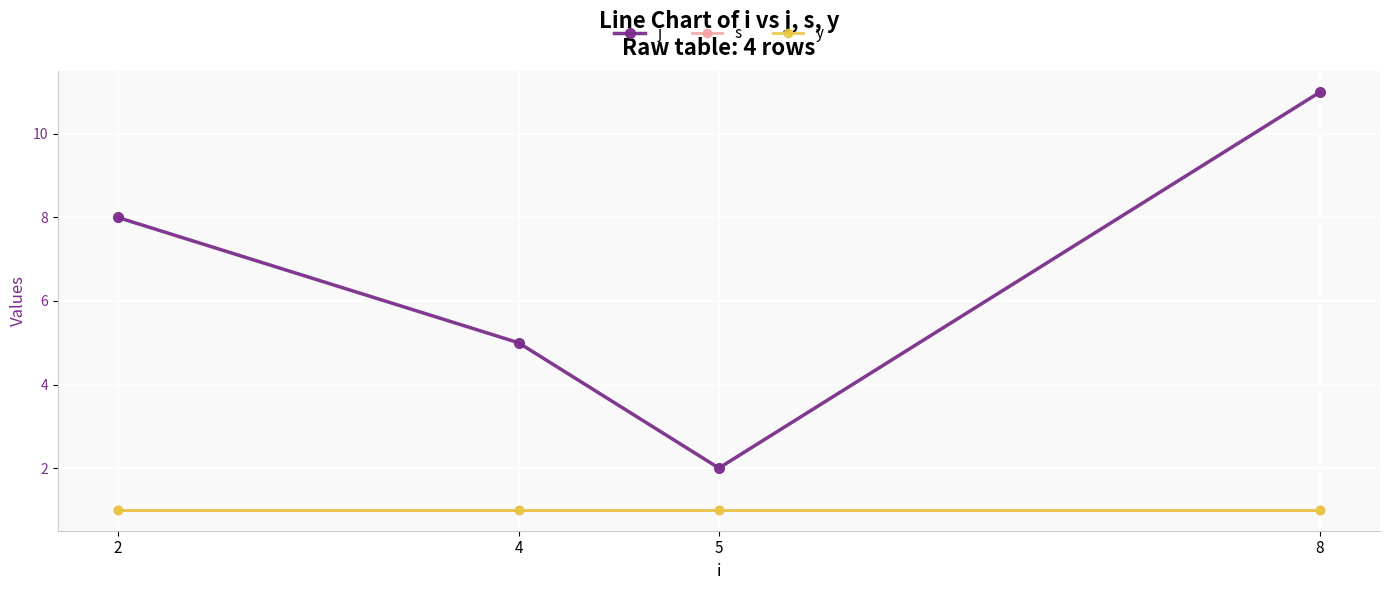

Is this an area chart (filled region under the line)?

No